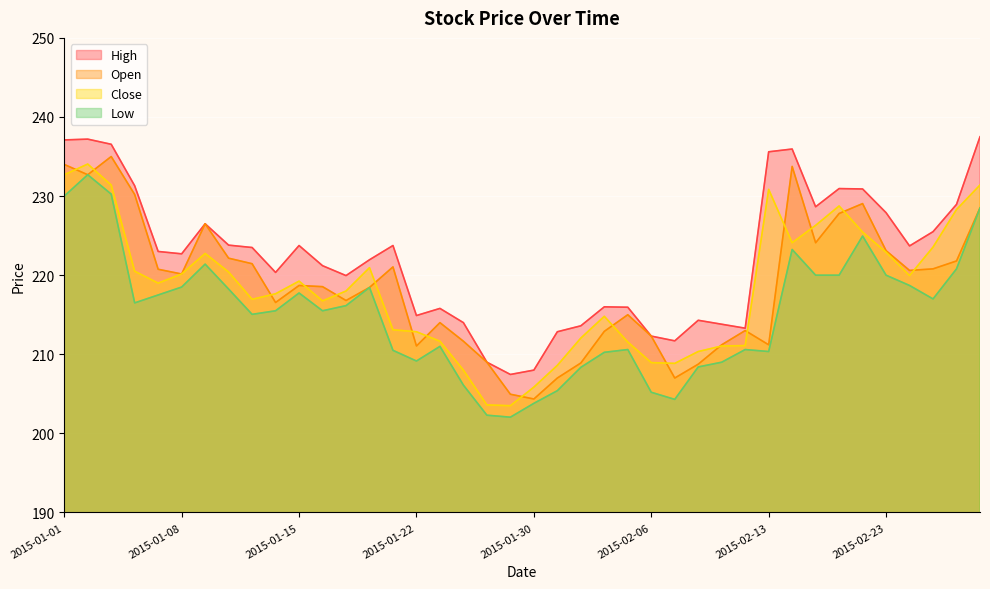

True or false: High and Close cross at least once.

False